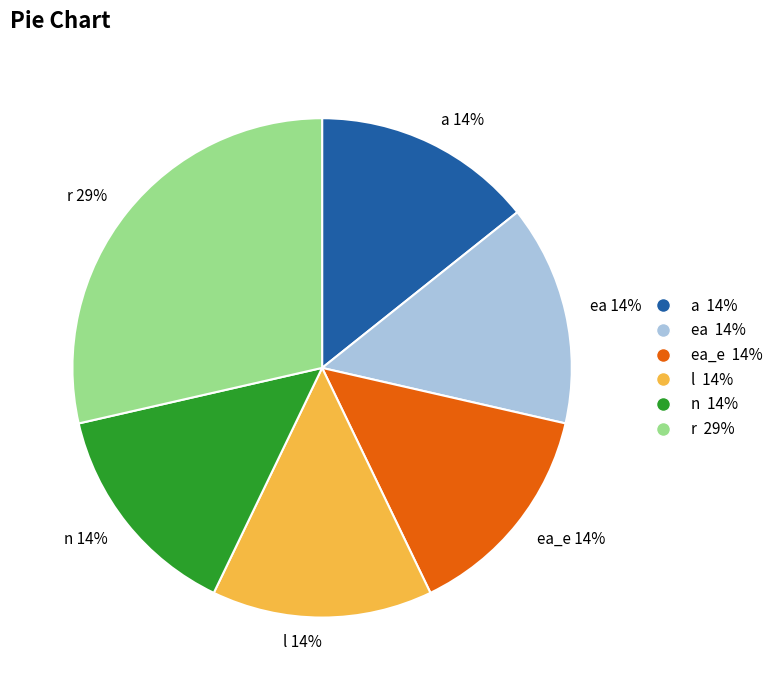

How many slices are in this pie chart?

6